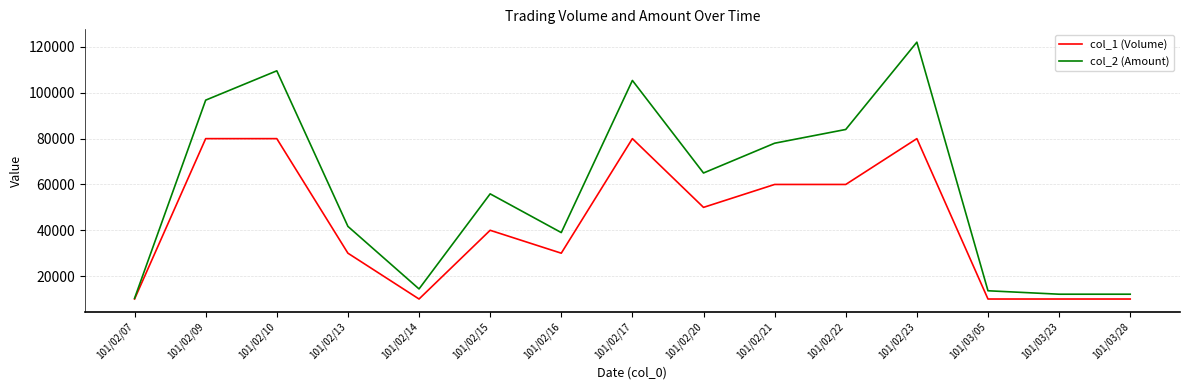

List the series in order of their overall mean, highest first.

col_2 (Amount), col_1 (Volume)